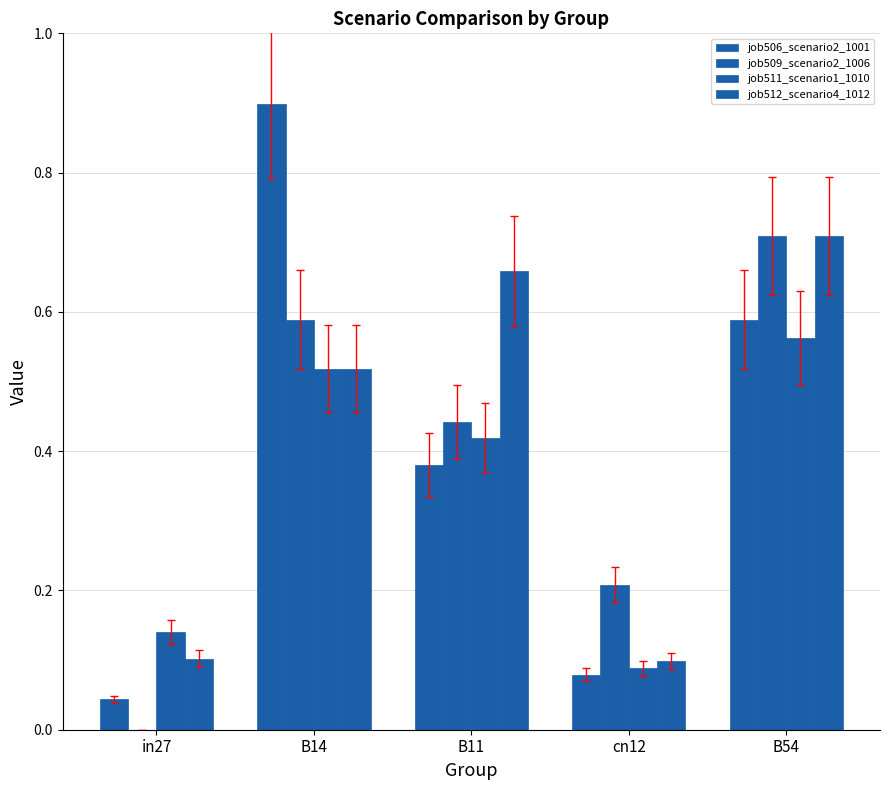

At which label does job509_scenario2_1006 reach its peak?

B54